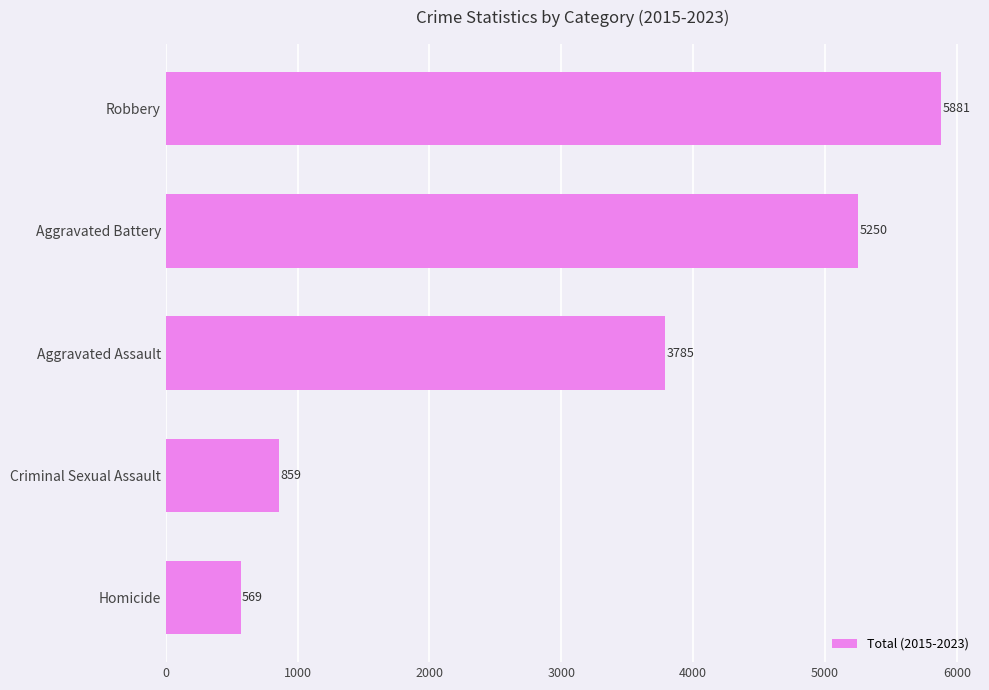

How many bars are there in total?

5